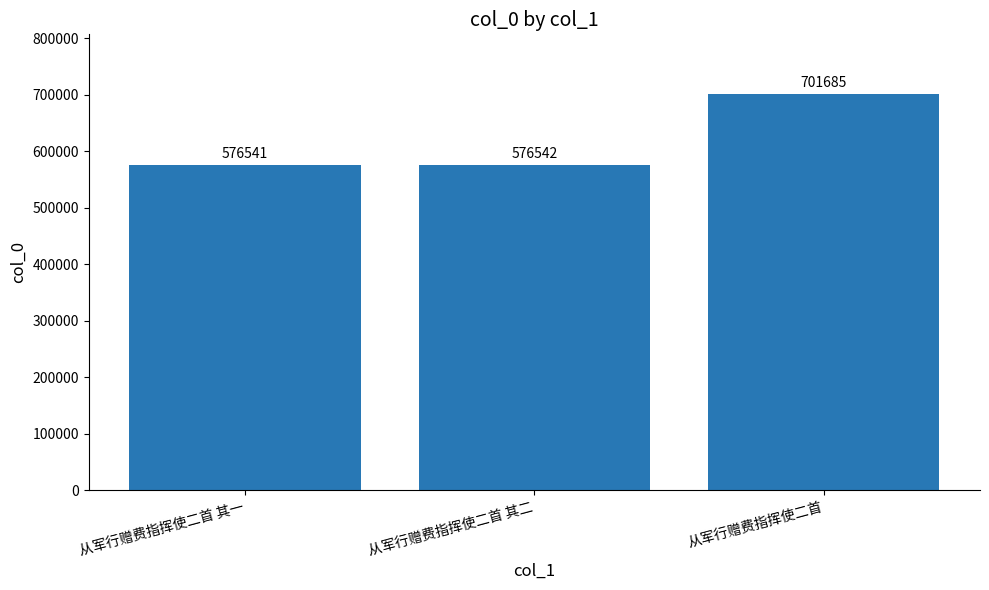

What is the change in value from 从军行赠费指挥使二首 其二 to 从军行赠费指挥使二首?

+125143